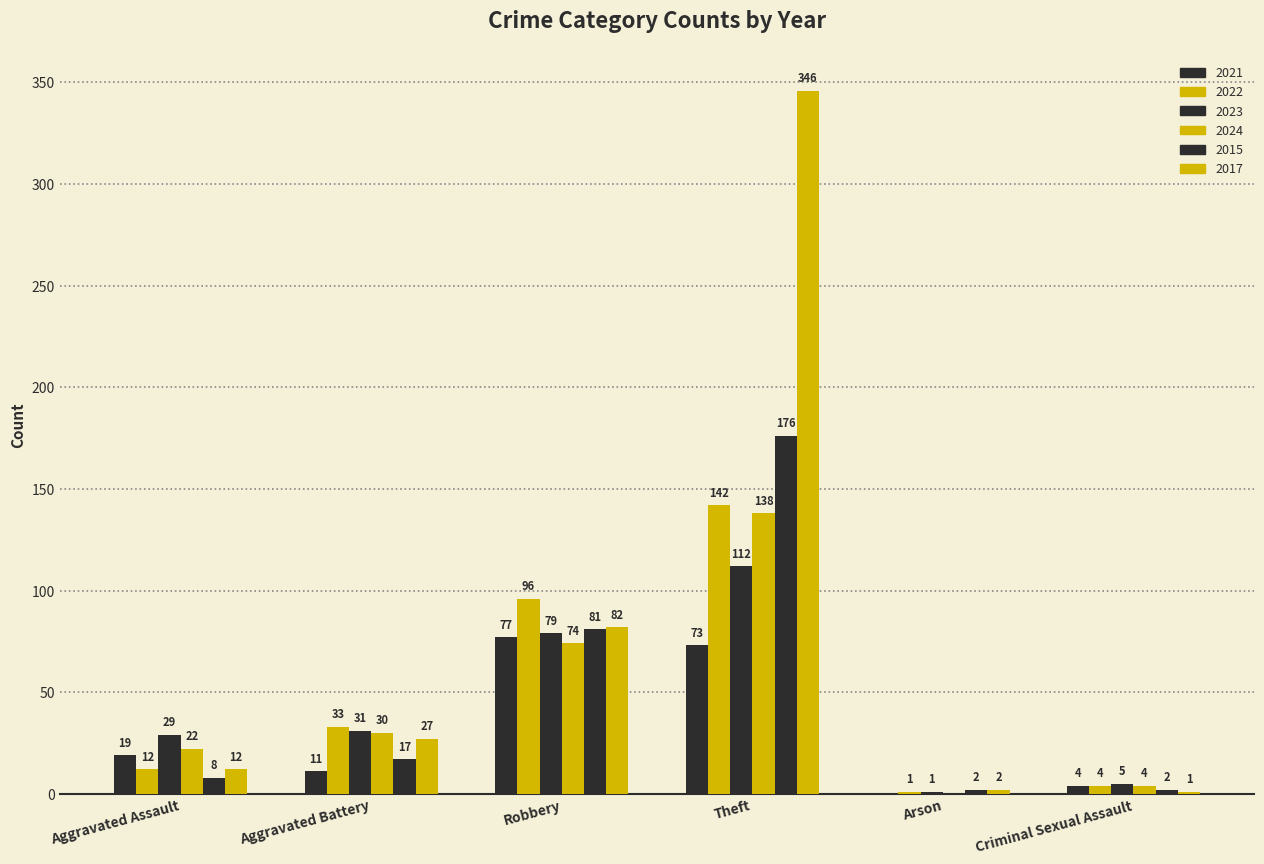

How many categories are shown in the chart?

6